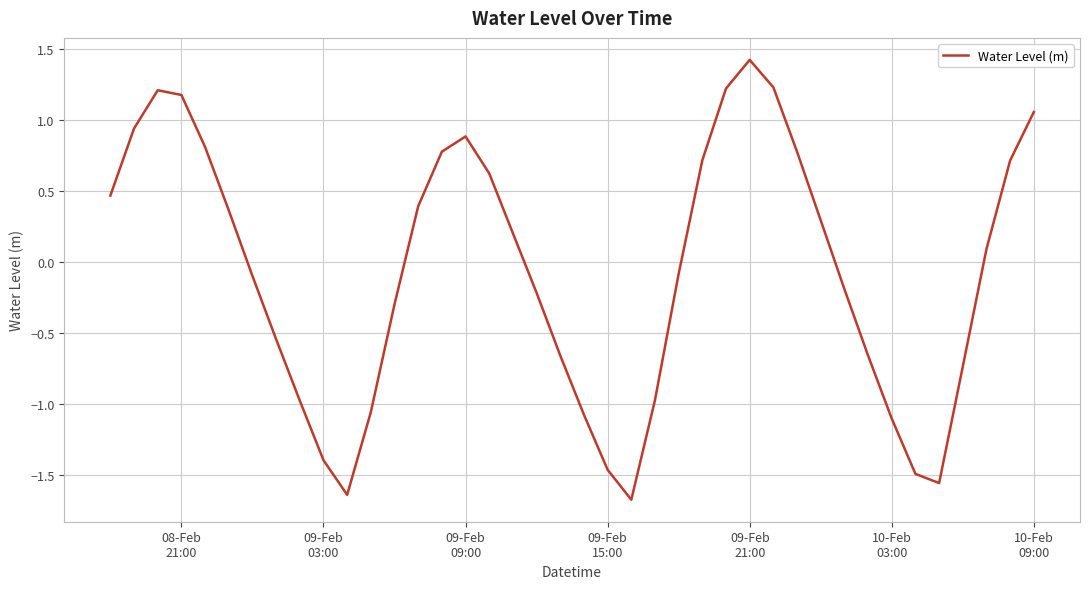

What is the maximum value shown in the chart?

1.4